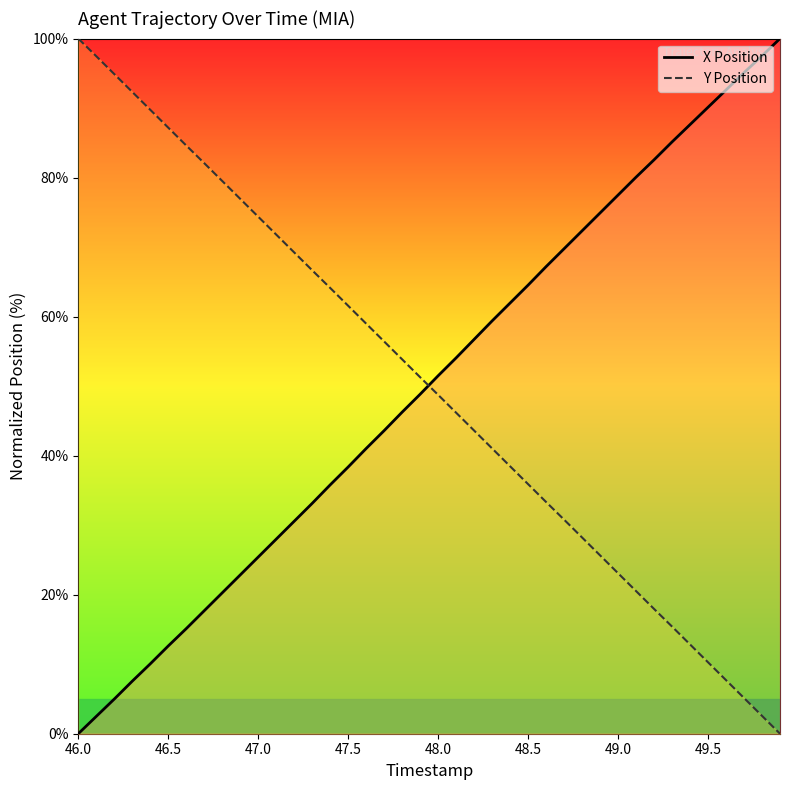

The value of X Position at 23 is 86.3. True or false?

False